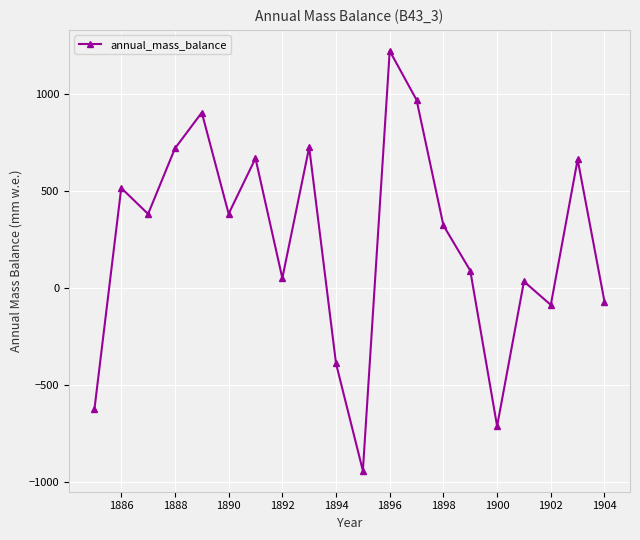

Is this an area chart (filled region under the line)?

No